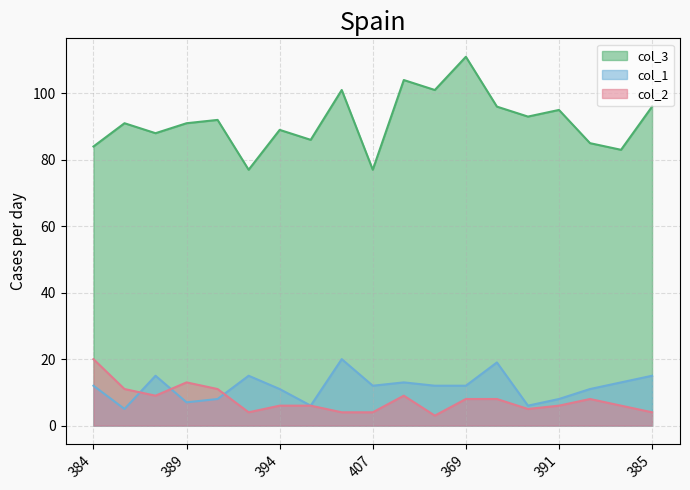

True or false: col_2 and col_3 intersect in this chart.

False